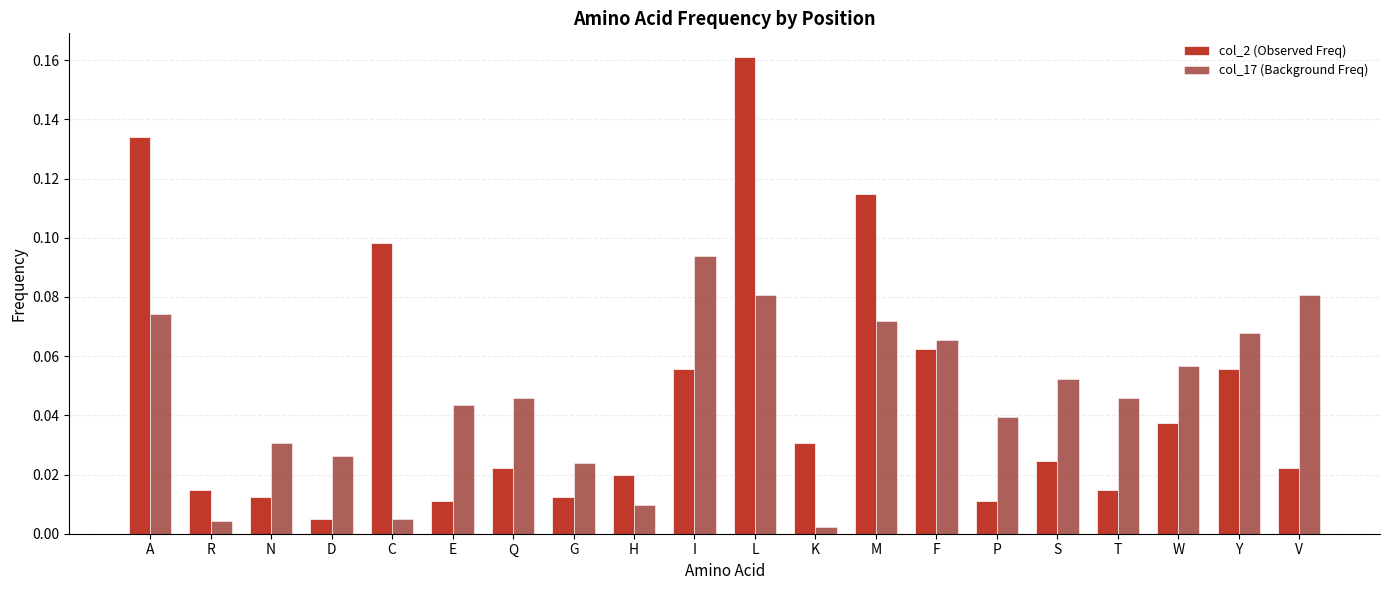

Count the number of data series in this chart.

2